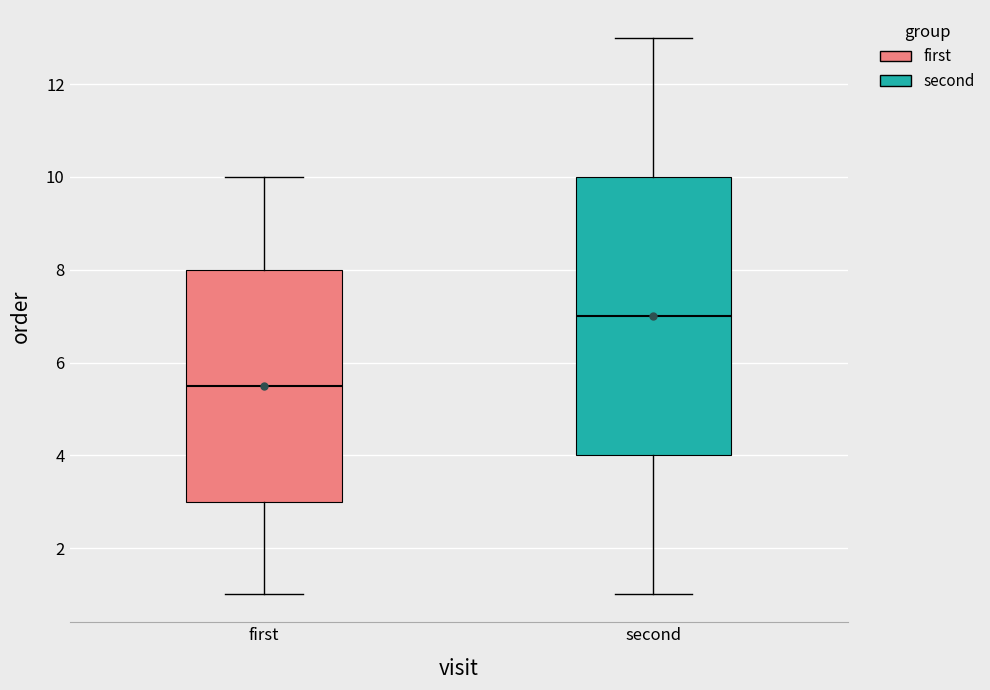

Which box has the lowest median line?

first